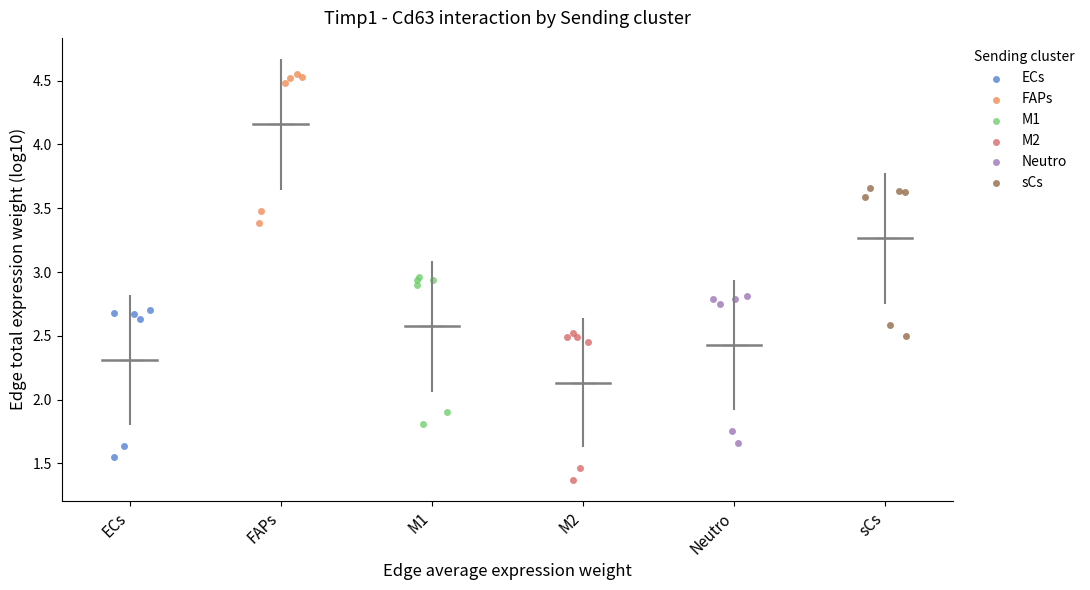

Which series has the widest spread of Y values?

FAPs